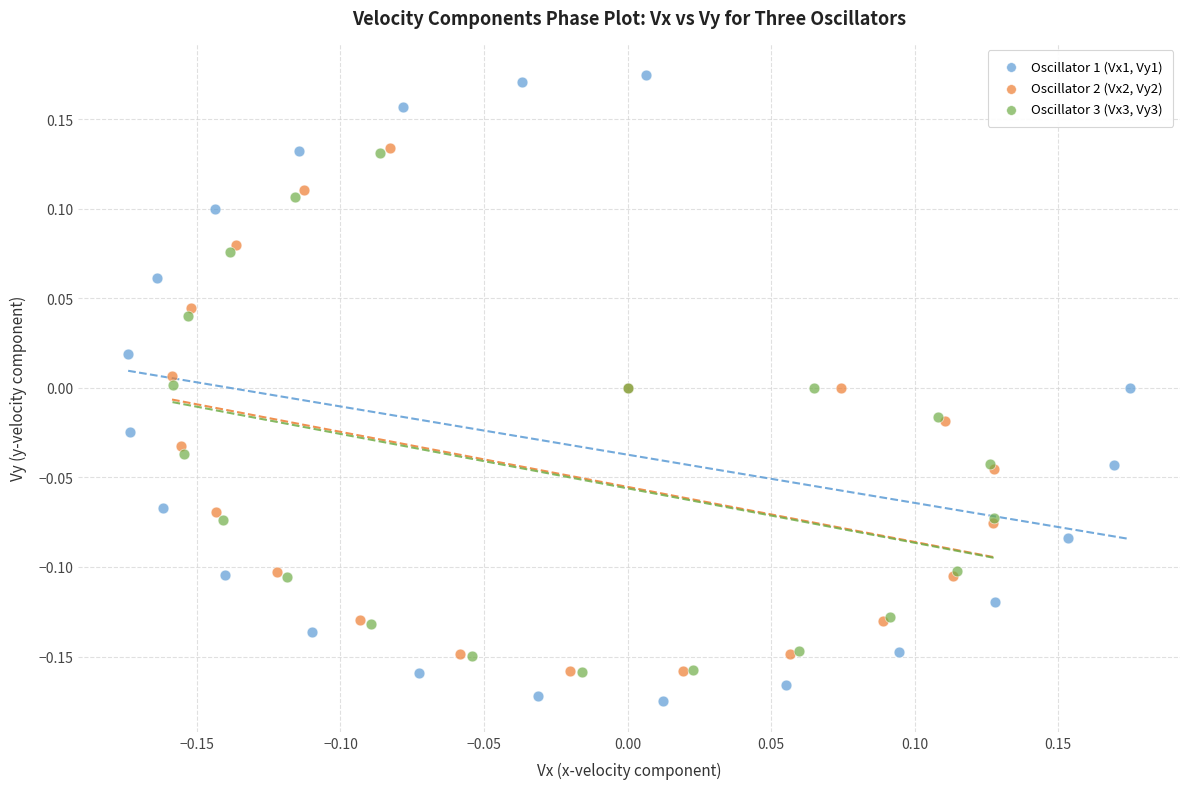

What are all the series names shown in the legend?

Oscillator 1 (Vx1, Vy1), Oscillator 2 (Vx2, Vy2), Oscillator 3 (Vx3, Vy3)